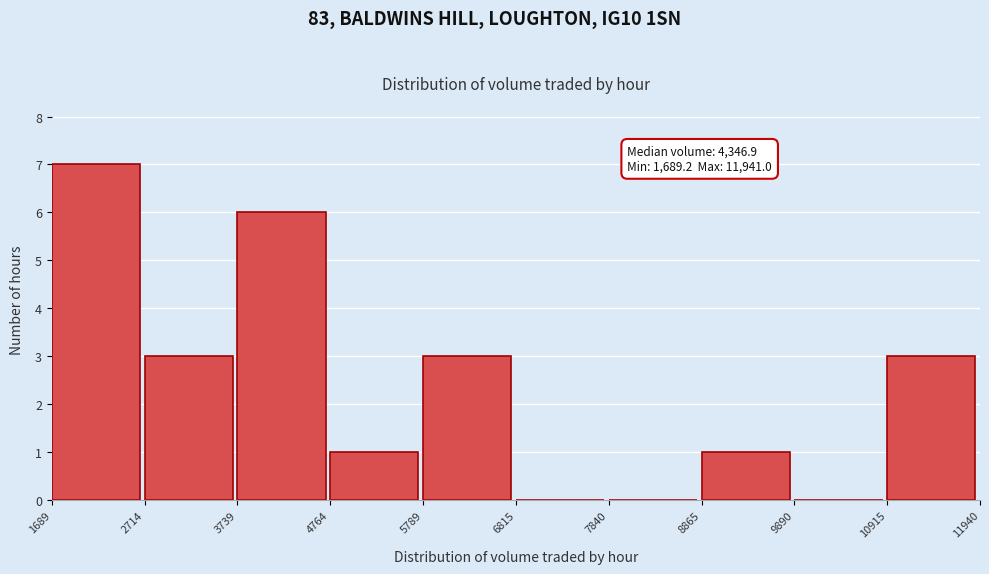

Over which range of the x-axis is the bar tallest?

1689 to 2714